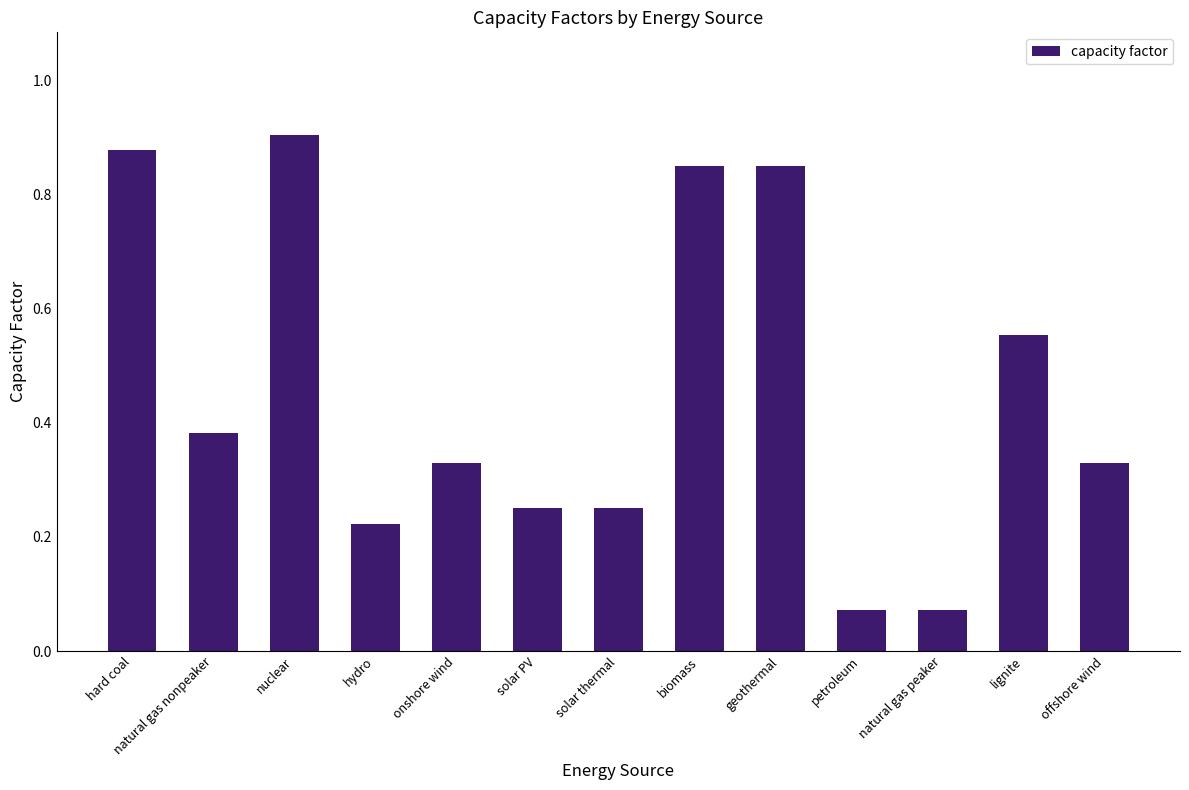

What is the label of the 7th bar from the right?

solar thermal